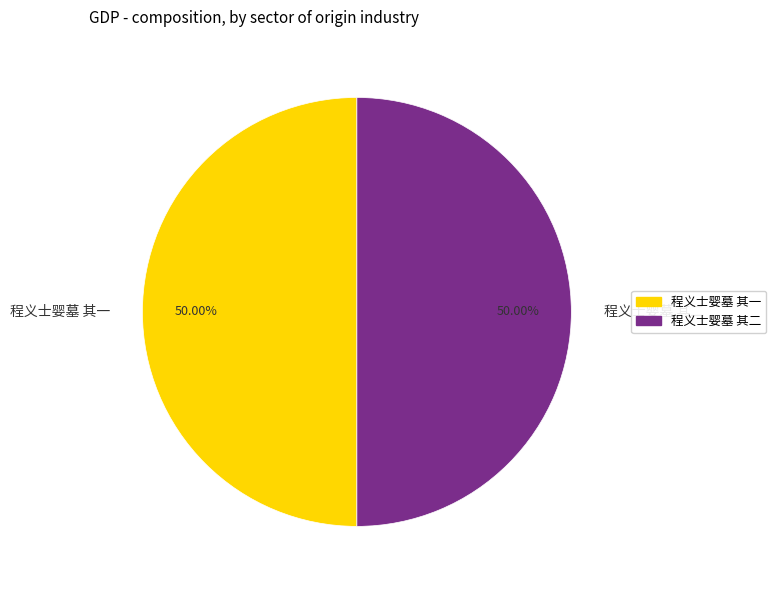

Combined, do 程义士婴墓 其一 and 程义士婴墓 其二 account for over 50%?

Yes